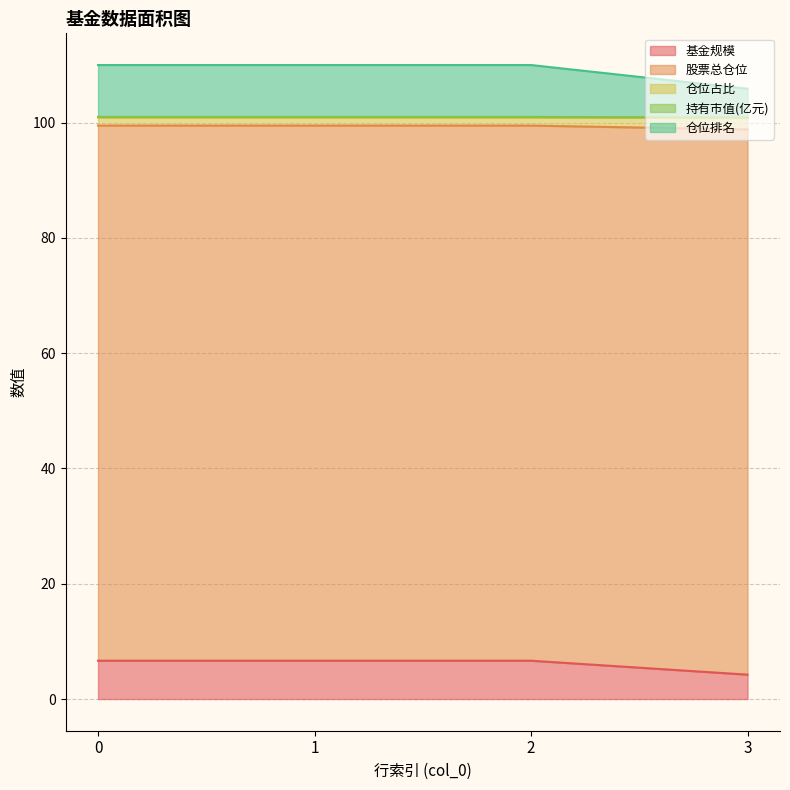

What is the lowest value of the 基金规模 series?

4.2